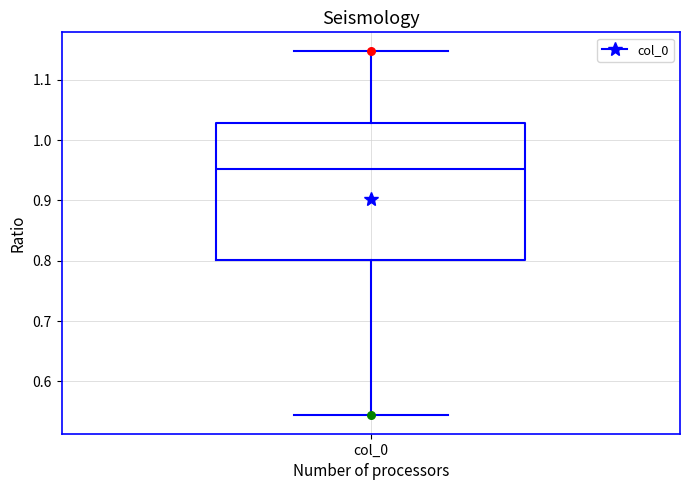

Read this box plot against the y-axis: the position of the median line, the range covered by the box, and the ends of both whiskers. The values are not printed on the chart, so give them approximately, as read against the axis.

median 0.95, box 0.80 to 1.03, whiskers 0.54 to 1.15